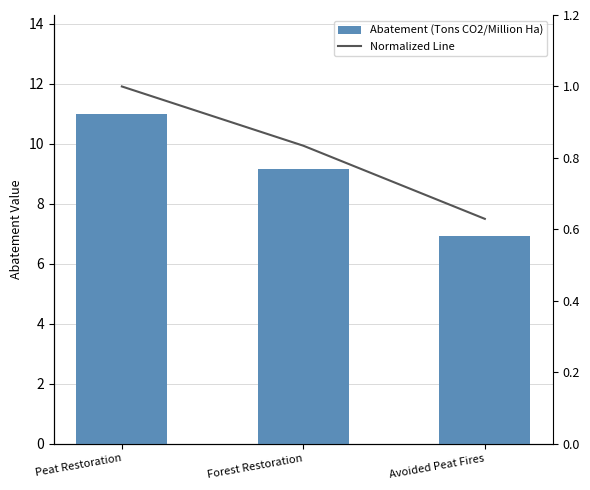

List the series in order of their overall mean, highest first.

Abatement (Tons CO2/Million Ha), Normalized Line